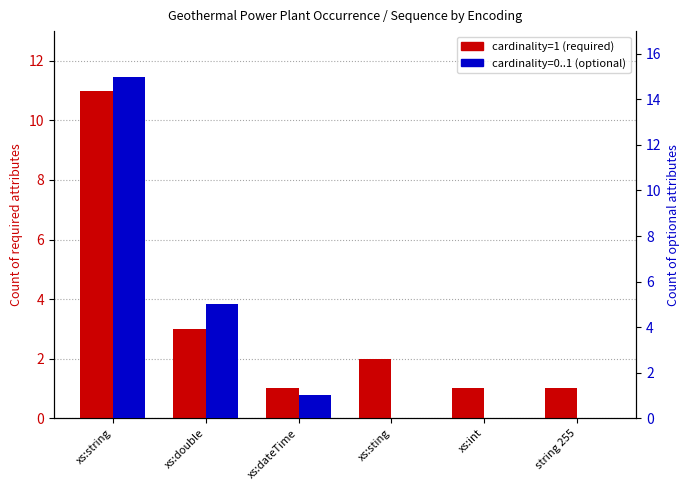

Between xs:string and xs:sting, which series saw the biggest shift?

cardinality=0..1 (optional)